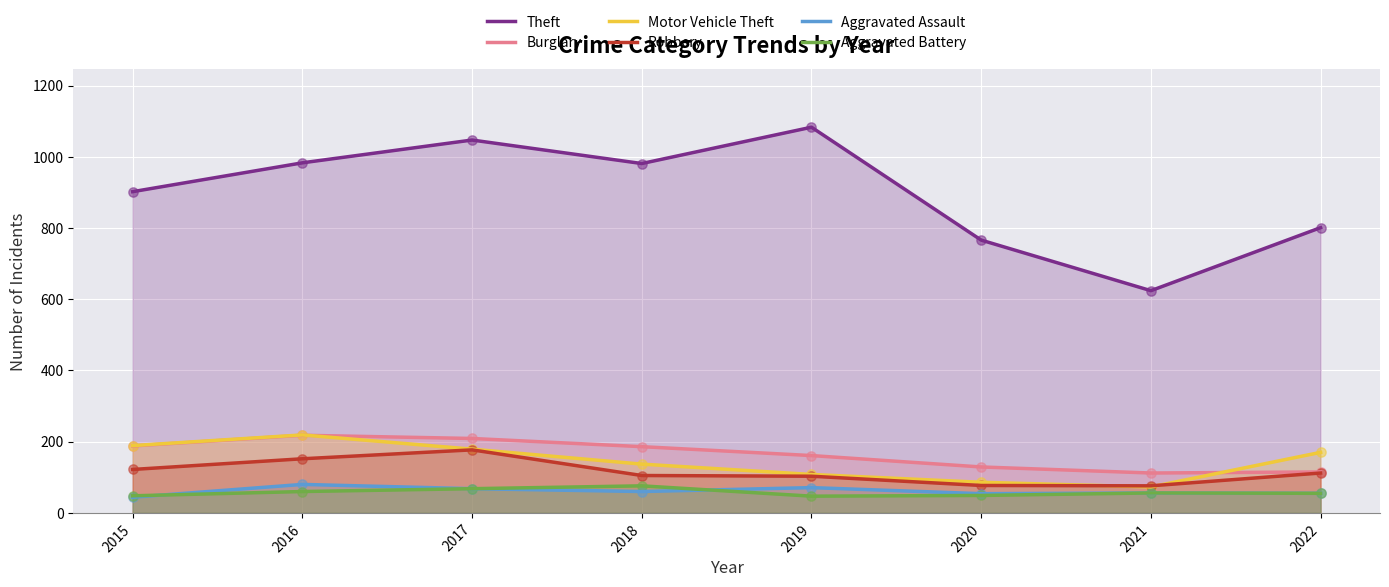

What are all the series names shown in the legend?

Theft, Burglary, Motor Vehicle Theft, Robbery, Aggravated Assault, Aggravated Battery